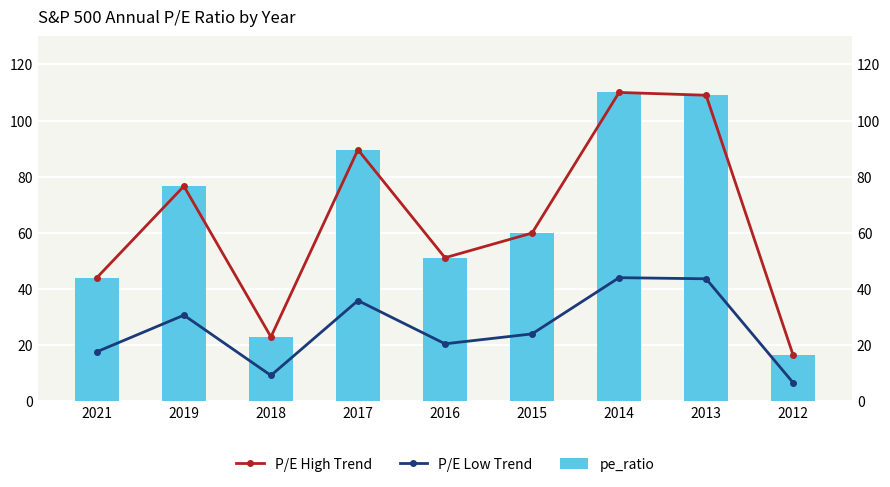

At which label does pe_ratio reach its minimum?

2012